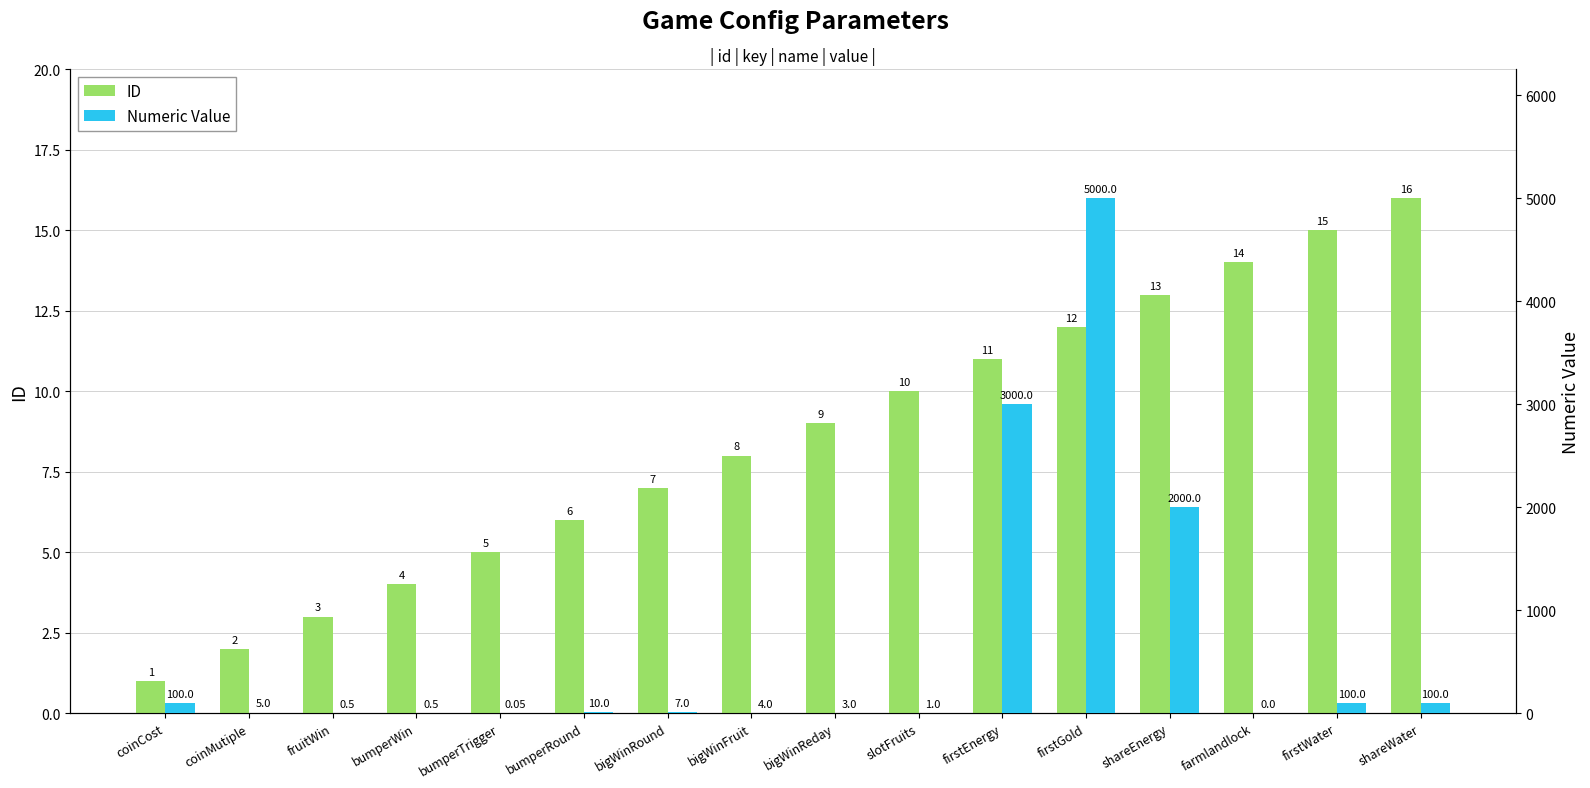

At which category is the sum across all series the highest?

firstGold